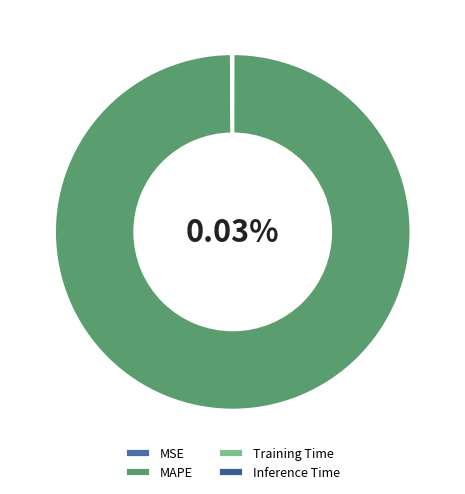

Is the sum of Inference Time and SMAPE greater than half?

No